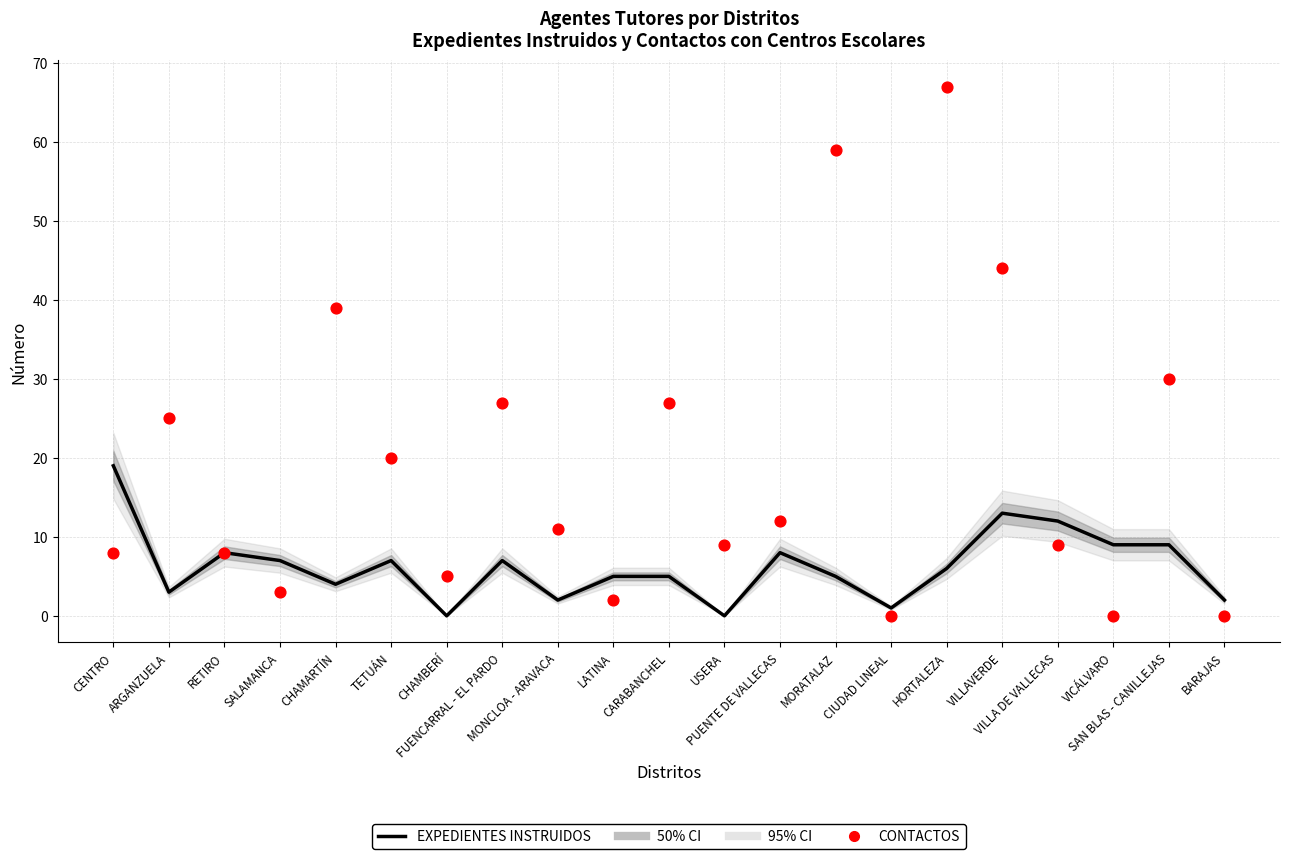

At how many categories does at least one series exceed 10?

13